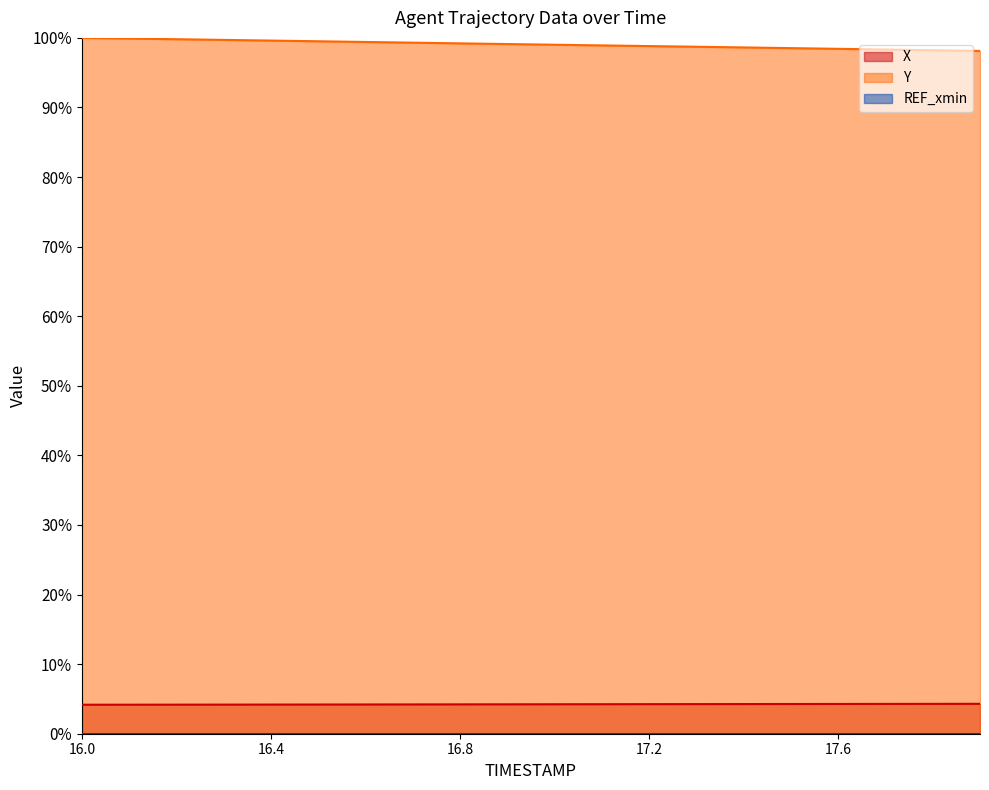

The Y series shows 99.4 at 16.6. True or false?

True